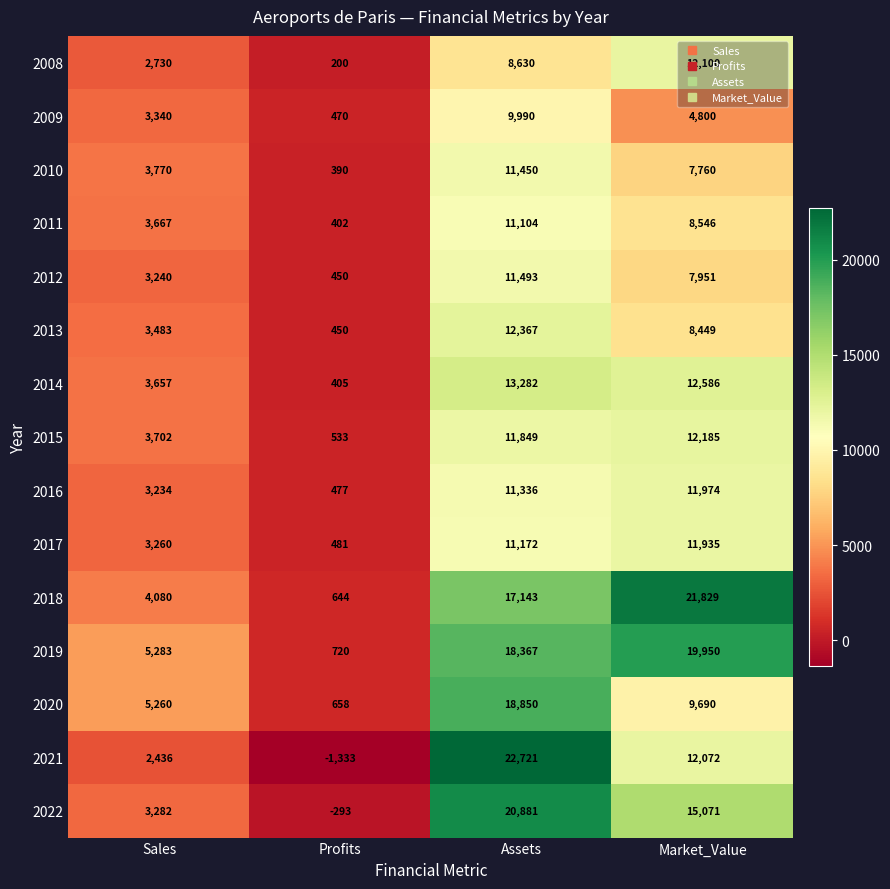

What is the total value across all series at Profits?

4654